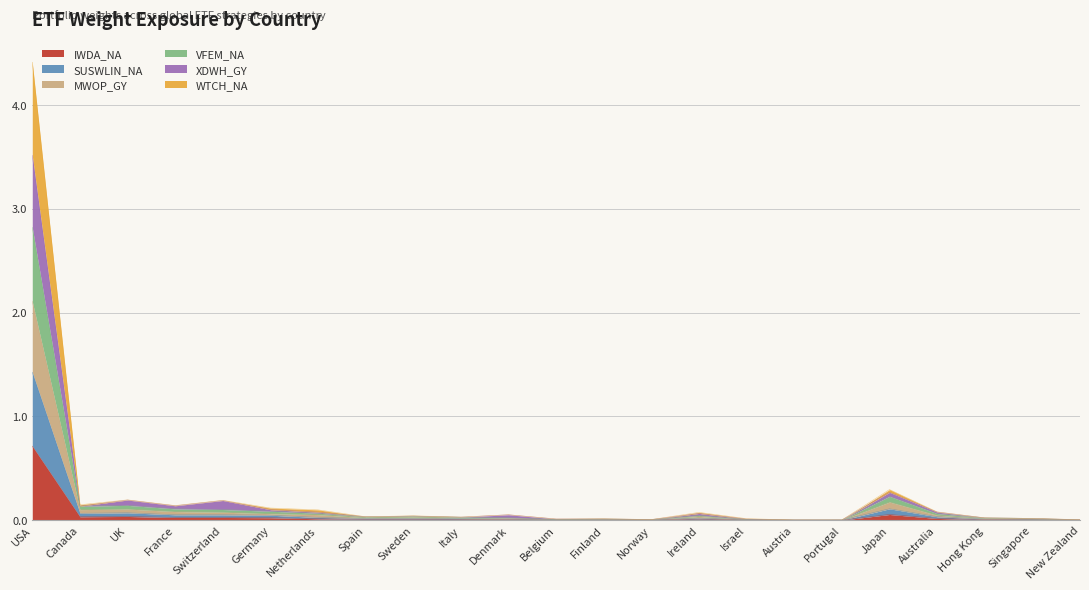

Between Italy and Austria, which series saw the biggest shift?

XDWH_GY